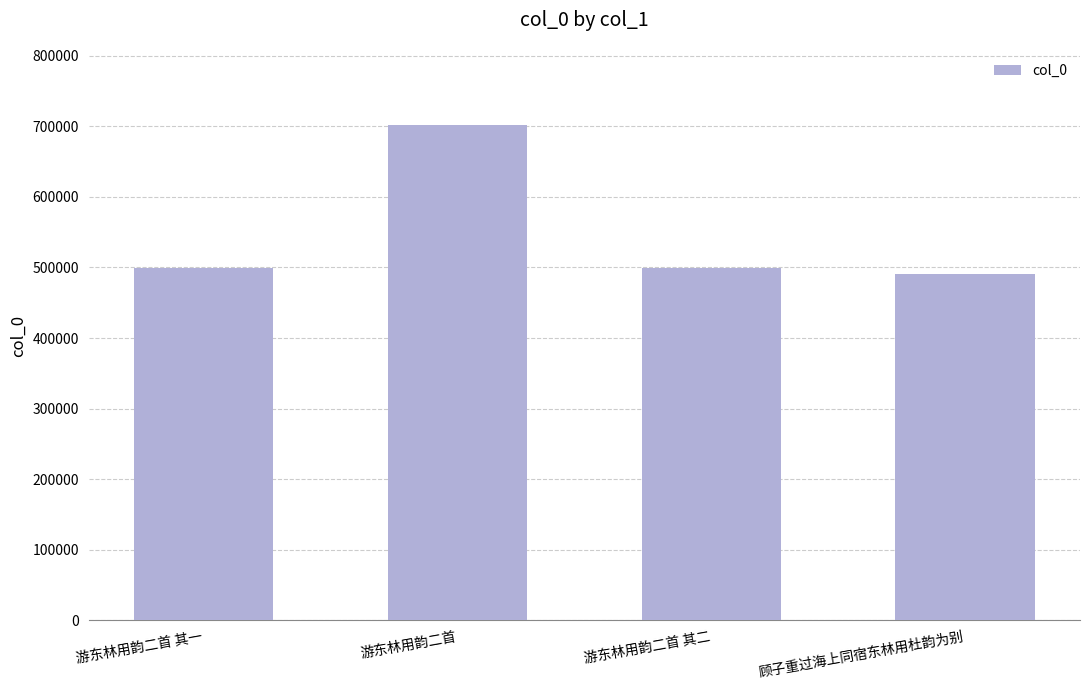

Is it true that the value at 游东林用韵二首 其二 is 498938?

True